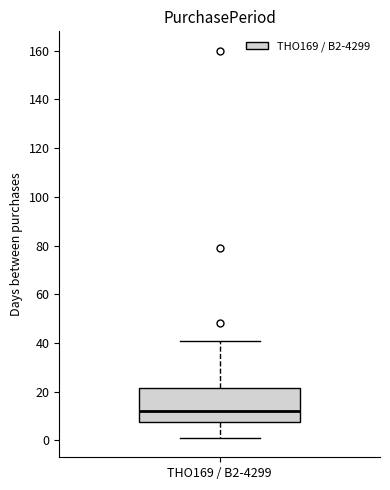

Transcribe this box plot: give where the median line is, the range the box spans, and where the two whiskers end, as read against the y-axis. The values are not printed on the chart, so give them approximately, as read against the axis.

median 12, box 8 to 22, whiskers 2 to 42